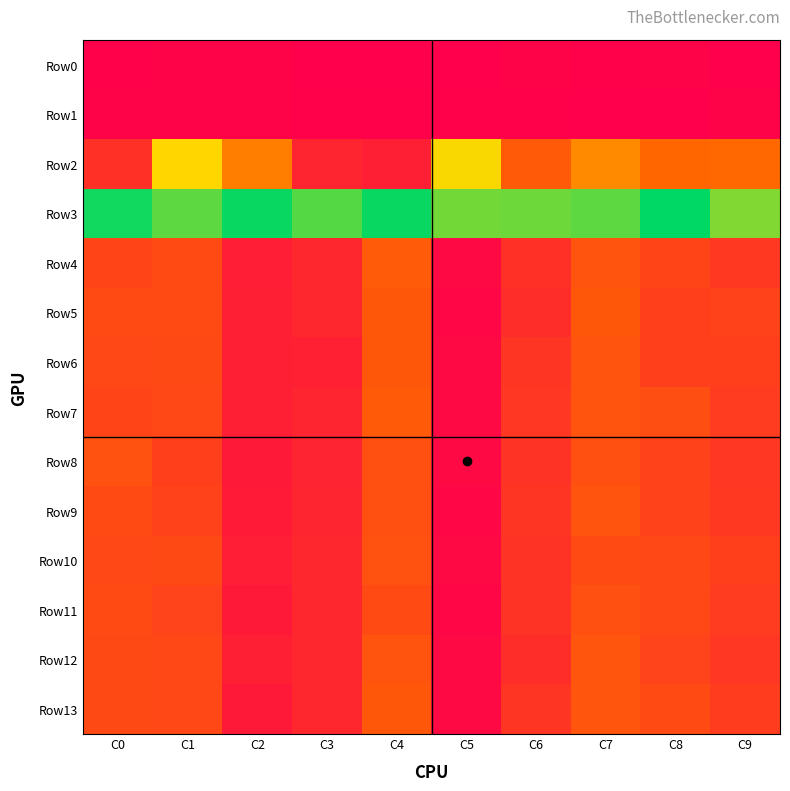

How many distinct data groups are displayed?

14